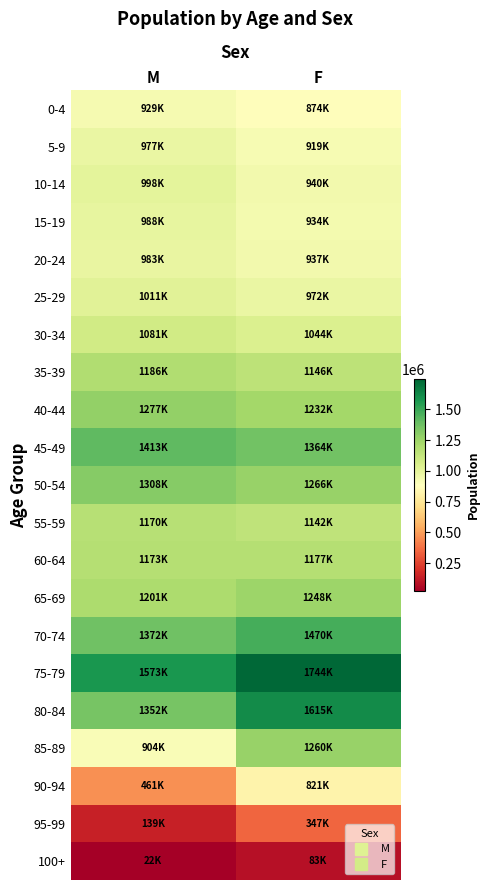

Which has a higher value, F or M?

M